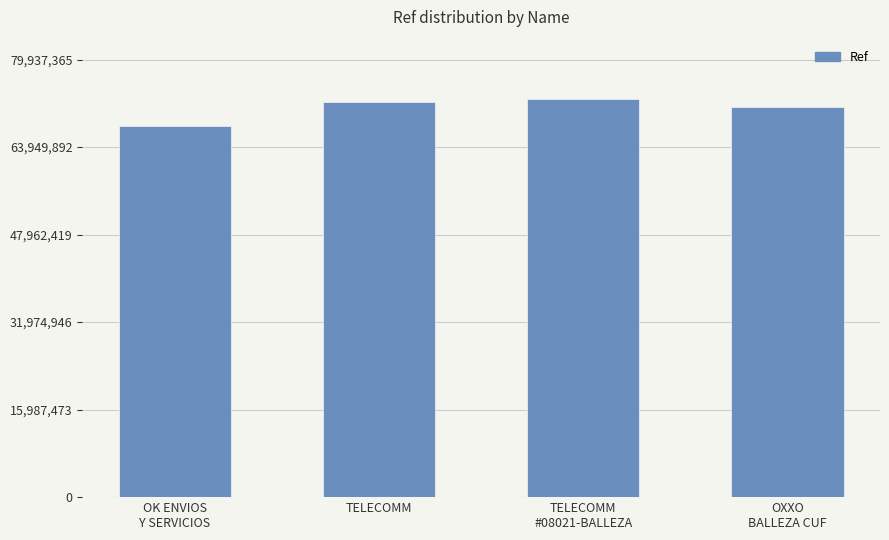

Which category has the lowest value across all series?

OK ENVIOS
Y SERVICIOS